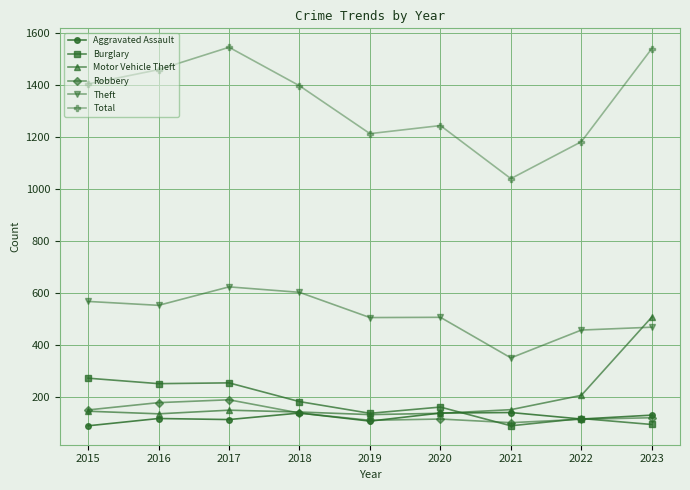

What is the smallest value displayed?

90